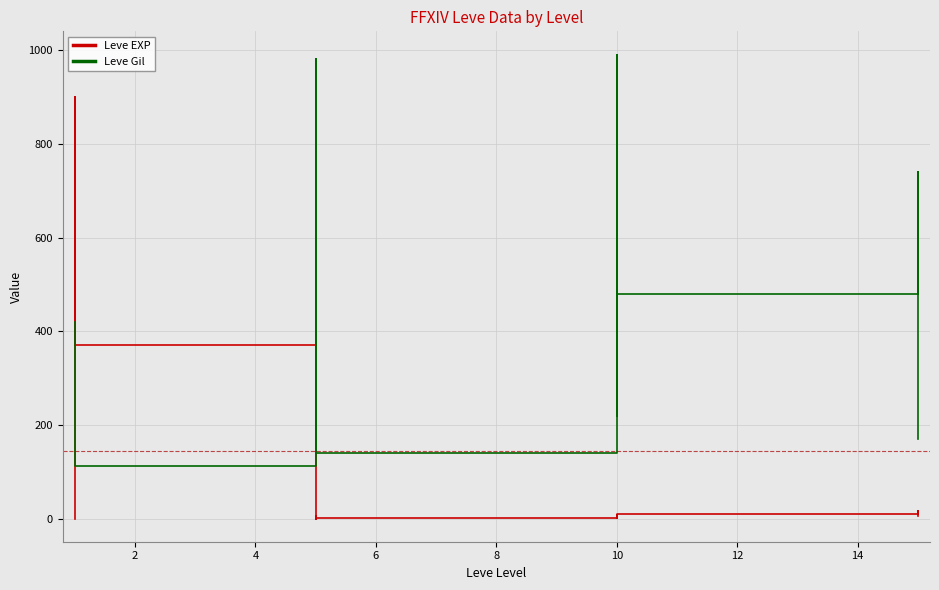

How many lines are shown in the chart?

2